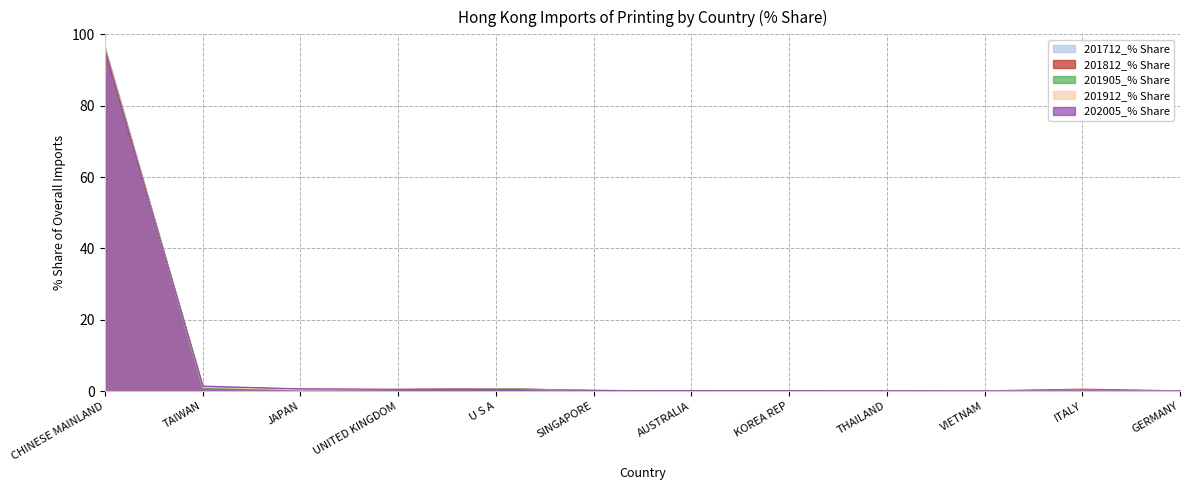

What is the average value of the 202005_% Share series?

8.3